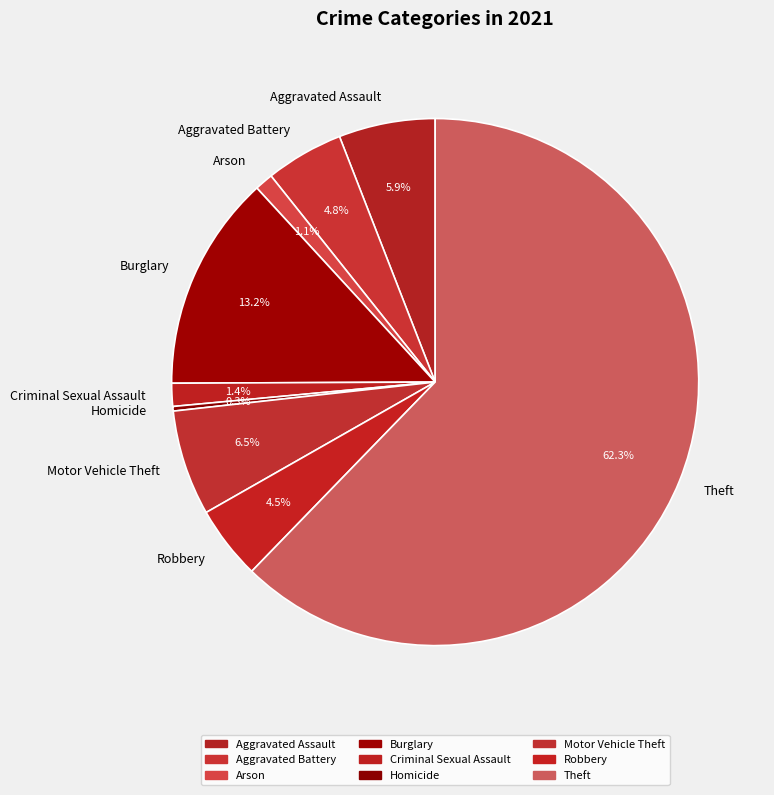

Between Aggravated Battery and Criminal Sexual Assault, which is larger?

Aggravated Battery